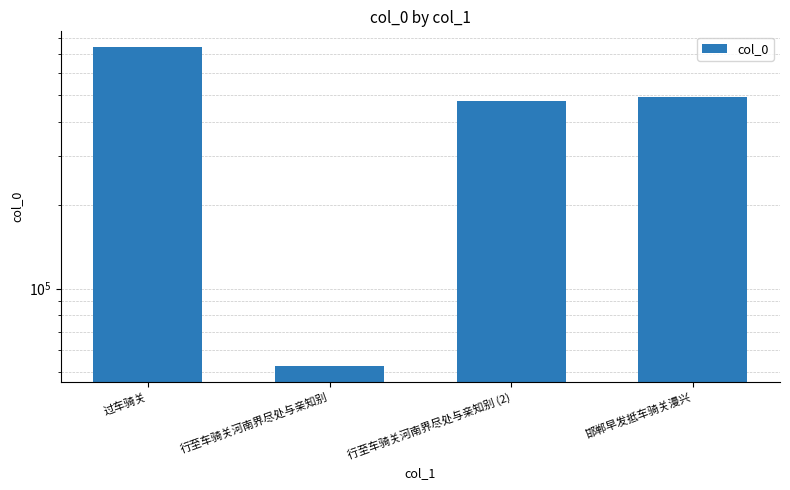

What value does the data have at 行至车骑关河南界尽处与亲知别 (2), to the nearest 50?

476050